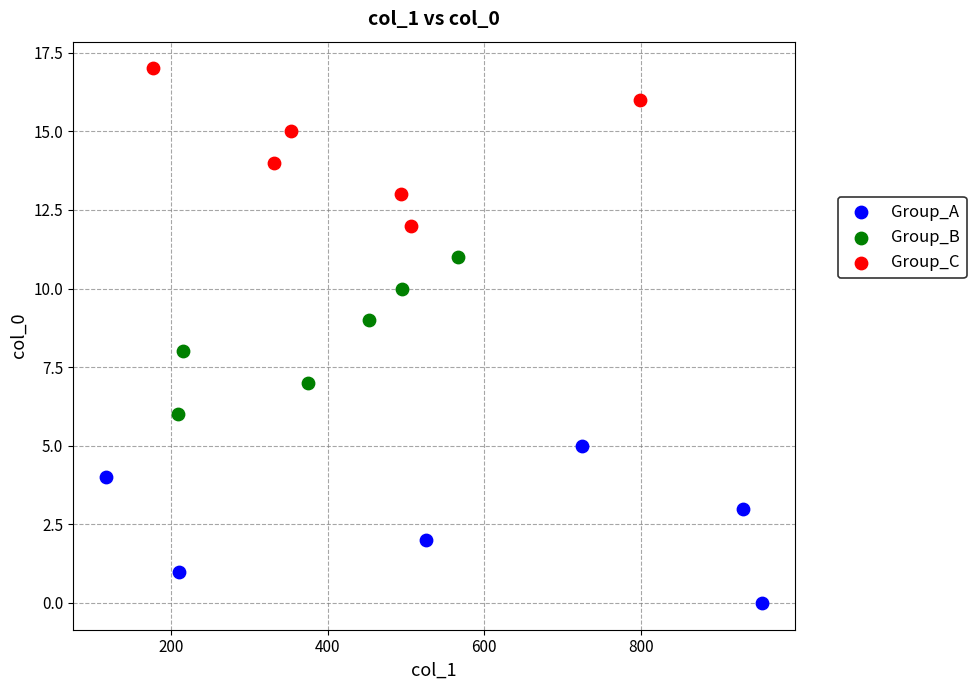

Which series contains the highest Y value?

Group_C